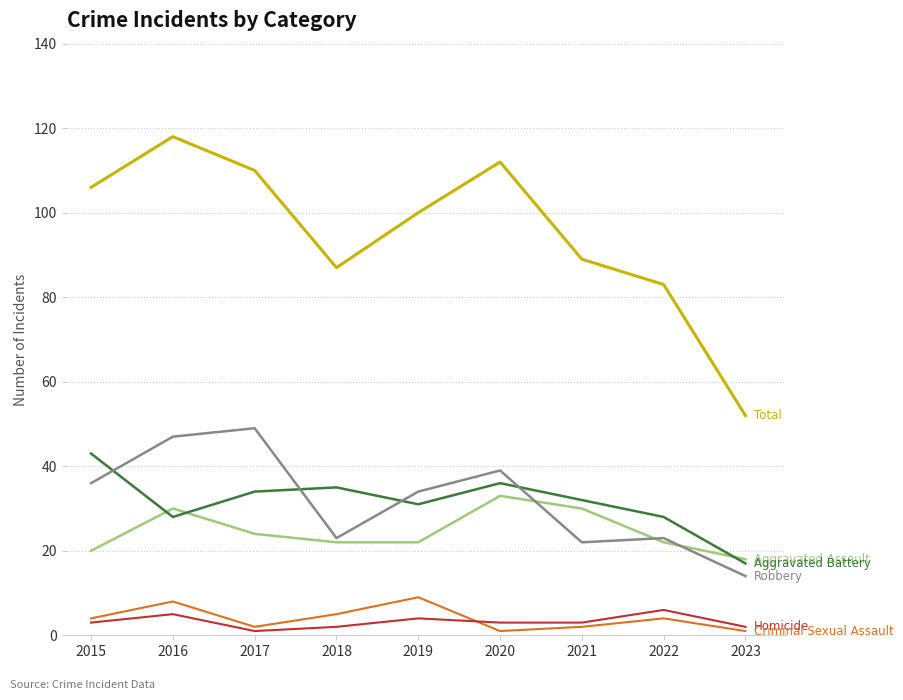

What is the difference between the highest and lowest values at 2015?

103